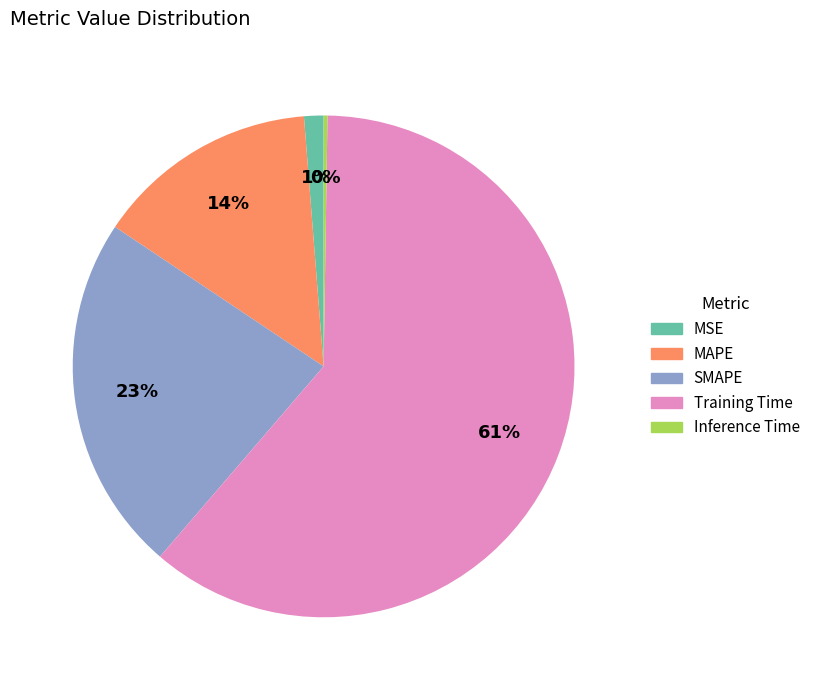

Combined, do MAPE and SMAPE account for over 50%?

No